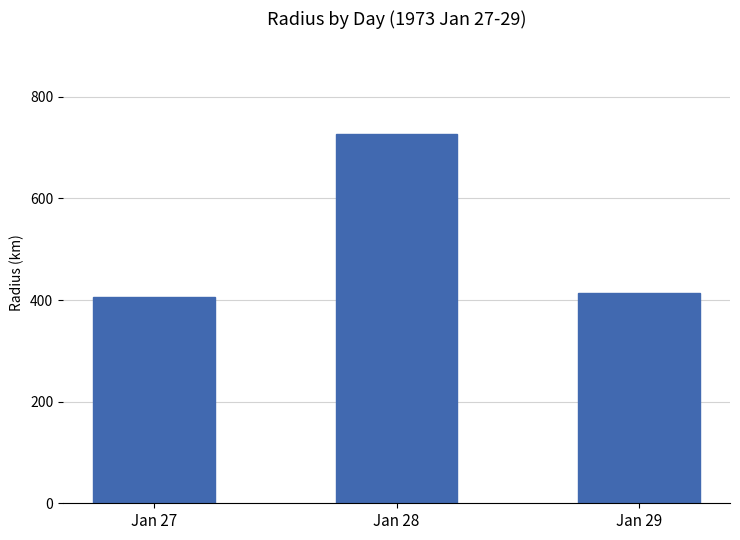

What value does the data have at Jan 28?

727.2